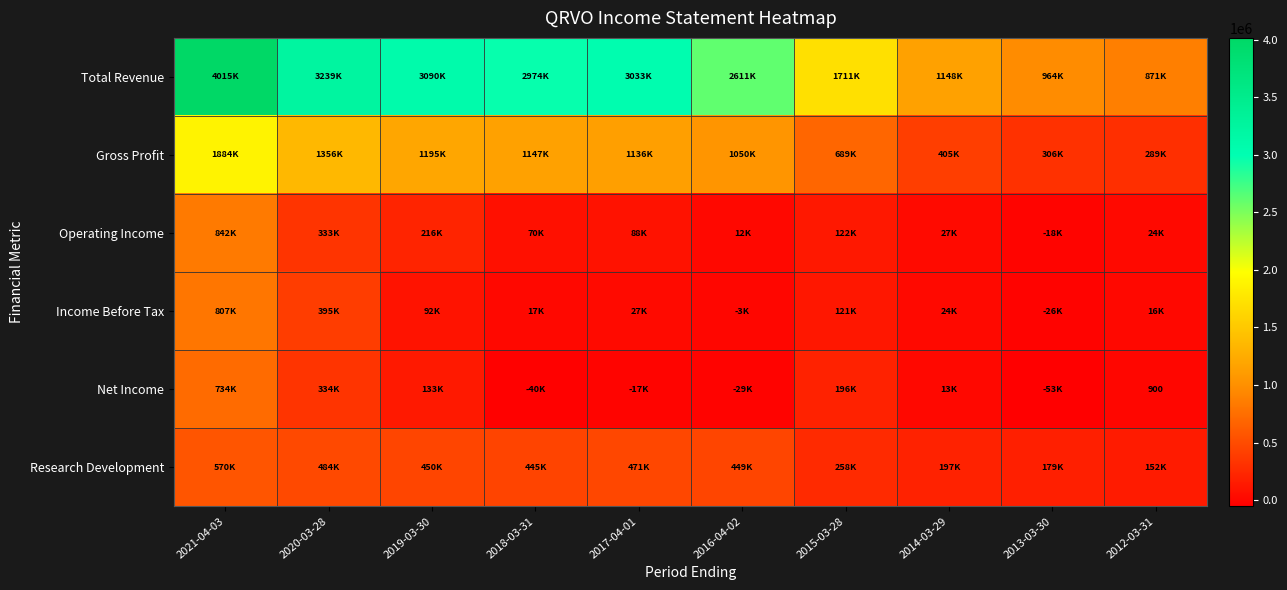

Which label corresponds to the largest value in the chart?

2021-04-03